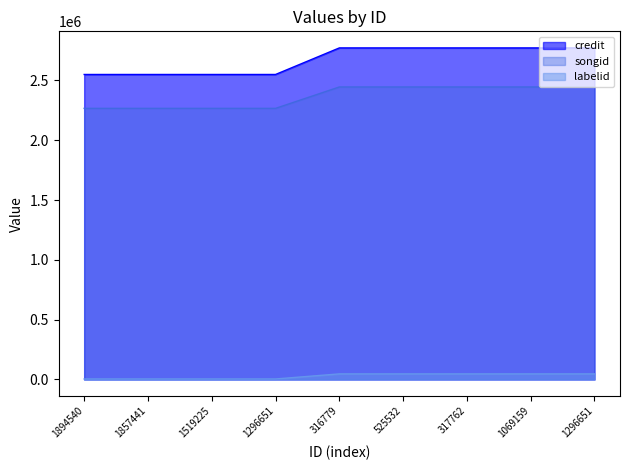

What is the greatest value displayed?

2771563